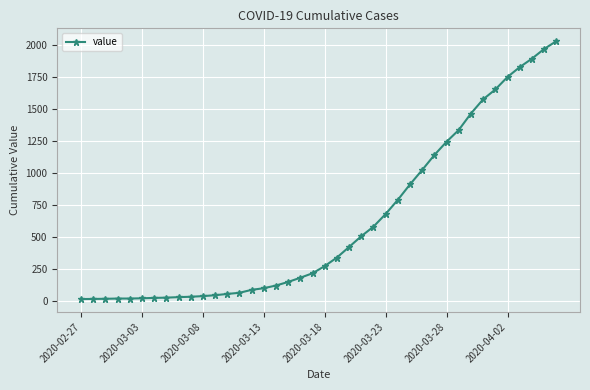

What is the sum of all values?

24656